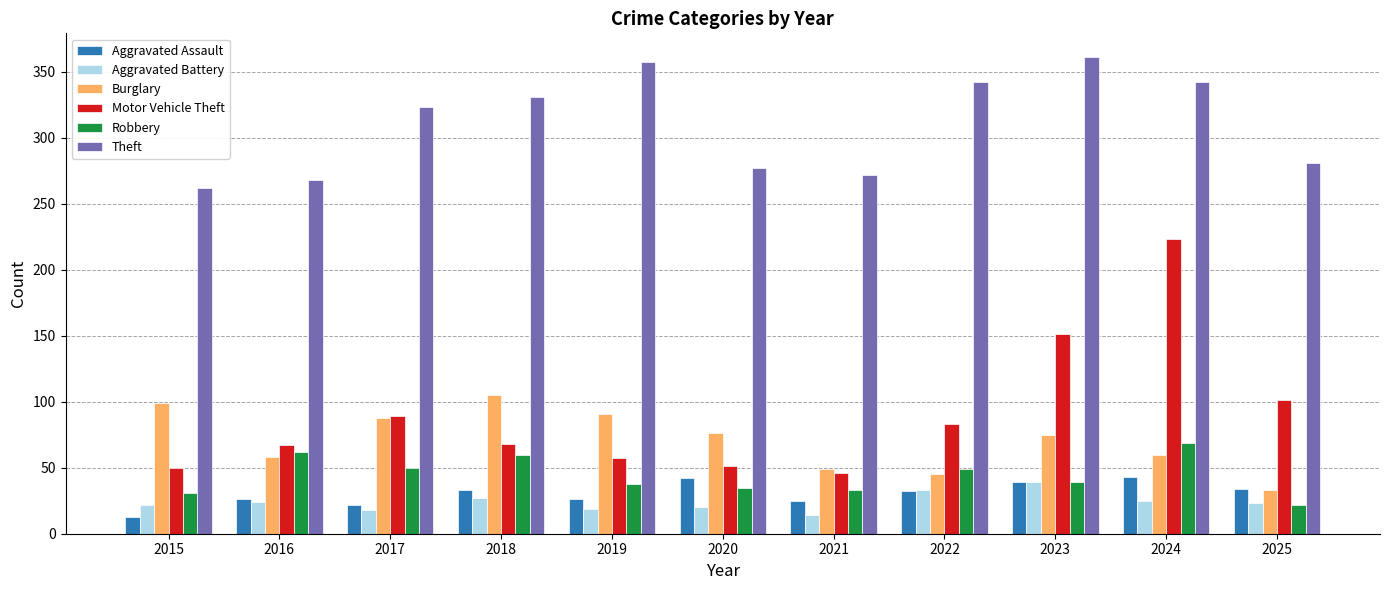

True or false: Motor Vehicle Theft has a value of 322 at 2024.

False